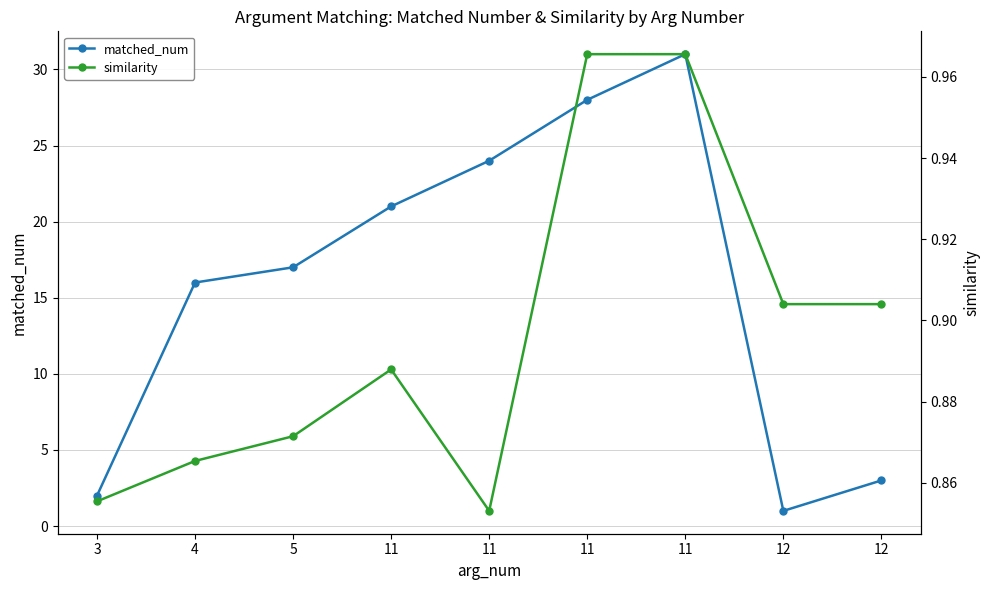

List the series in order of their peak value, highest first.

matched_num, similarity